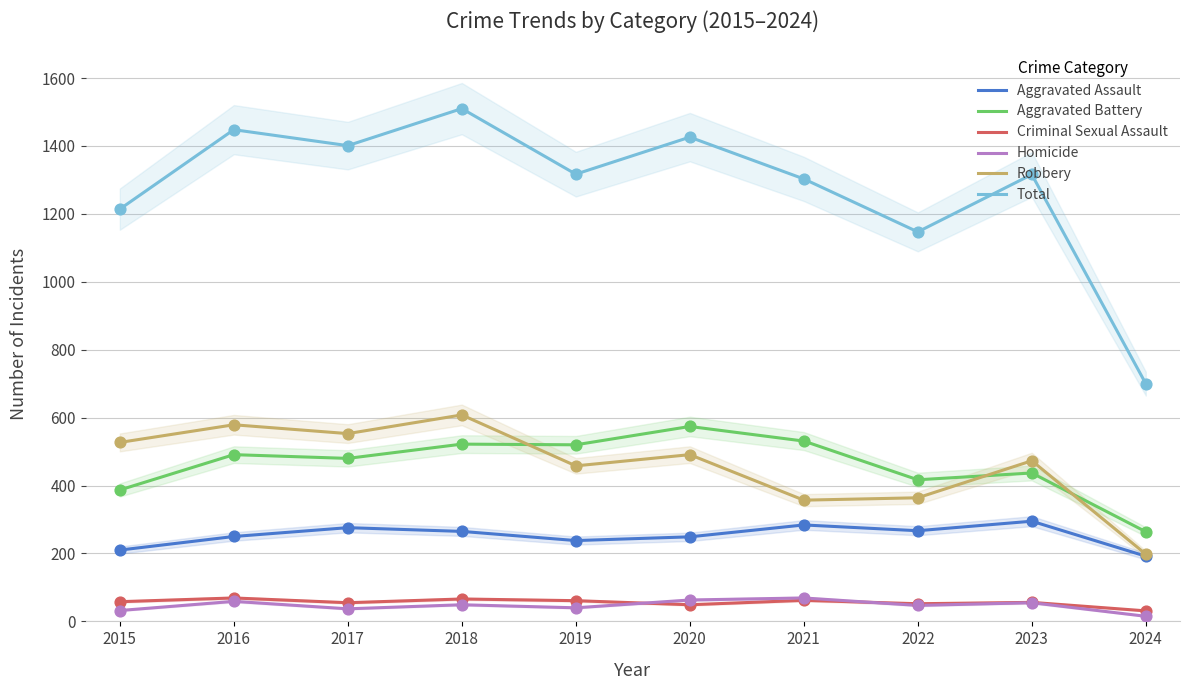

Which series contains the lowest Y value?

Homicide